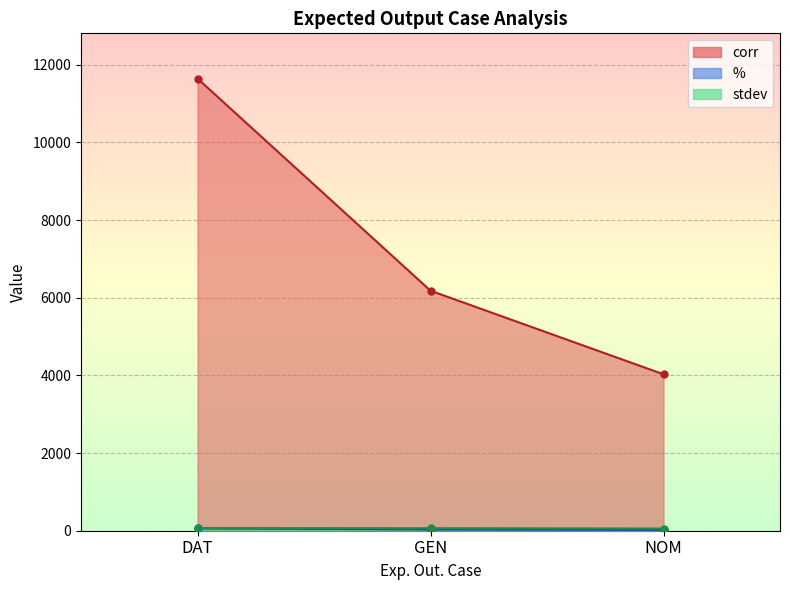

Which category has the lowest value in the stdev series?

NOM